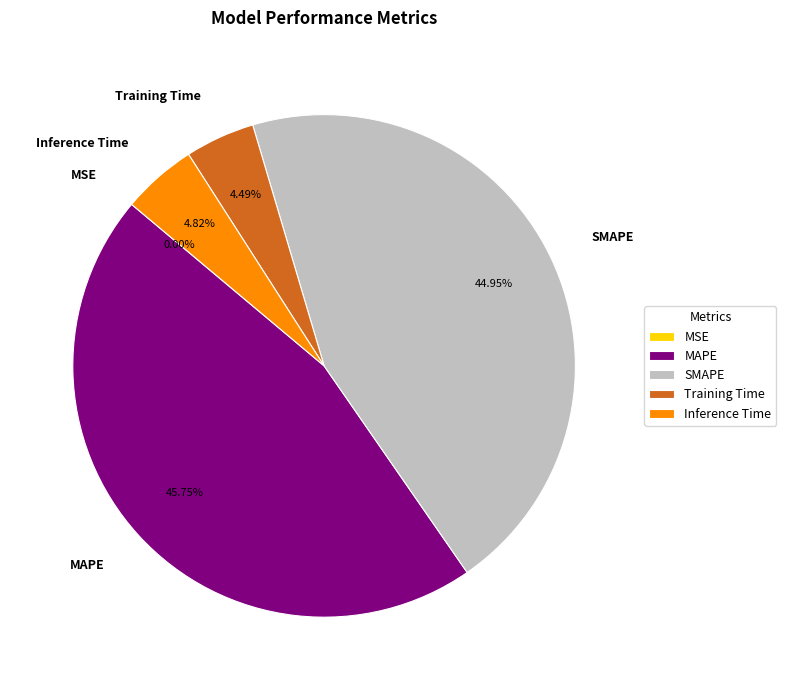

To the nearest percent, what portion does Training Time represent?

4%